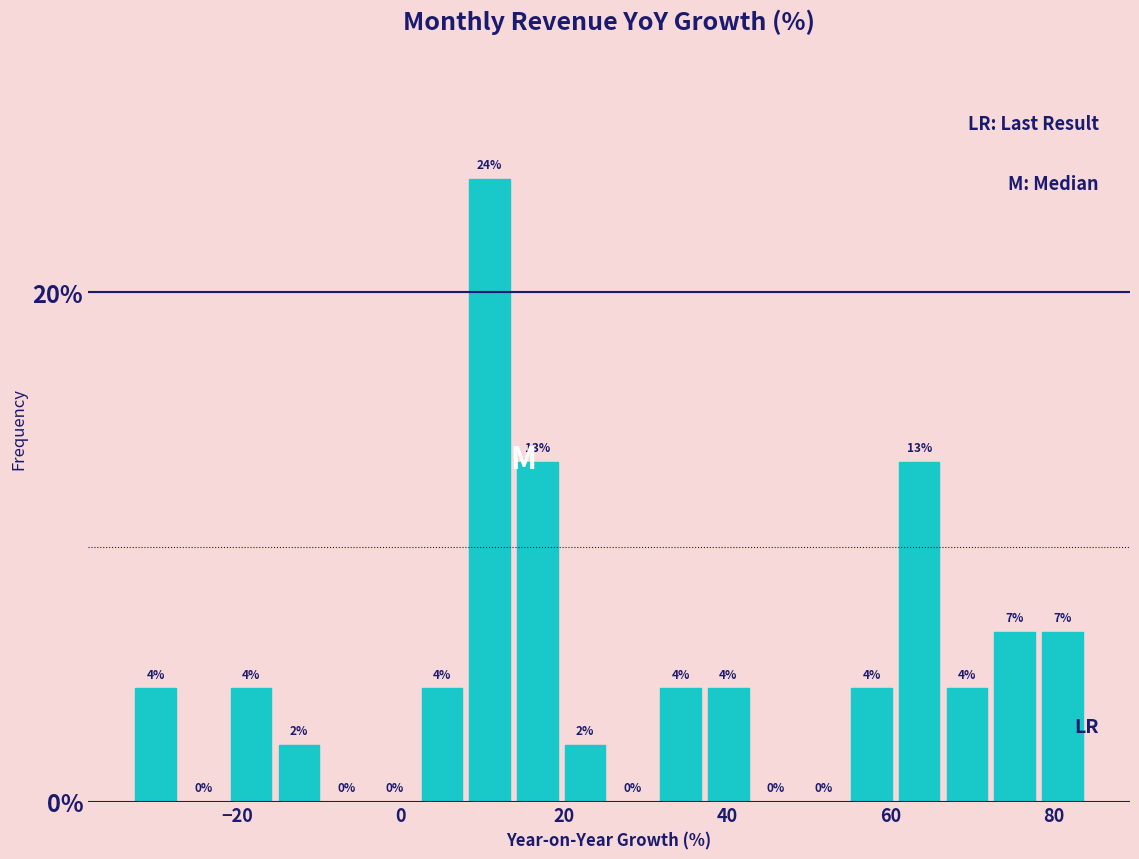

Read against the x-axis, roughly where is the centre of the tallest bar?

10